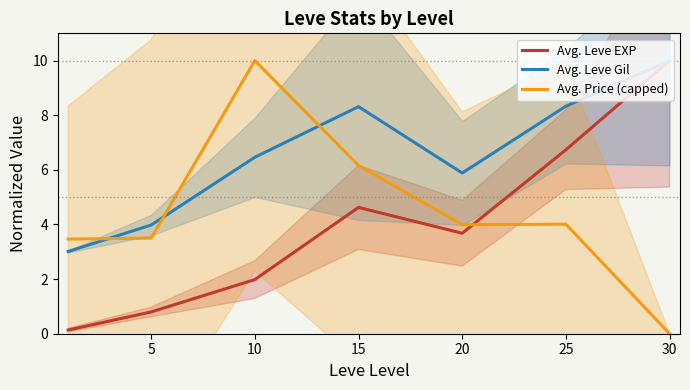

What is the average value of the Avg. Leve Gil series?

6.6